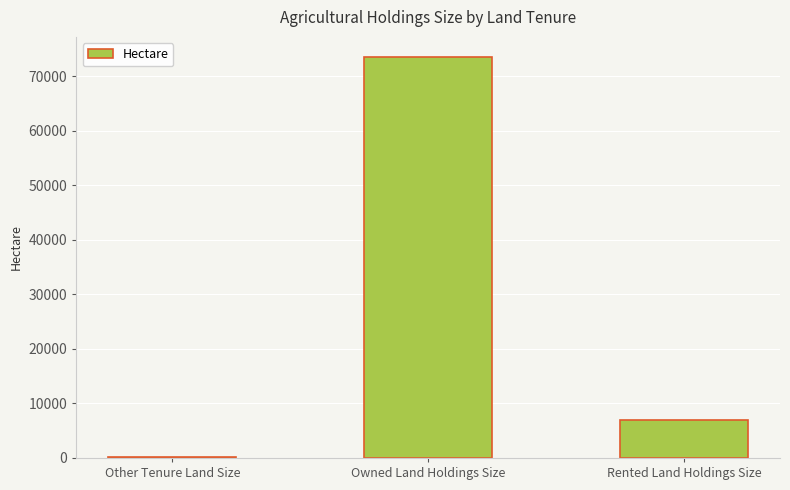

What value does the data have at Owned Land Holdings Size?

73581.5